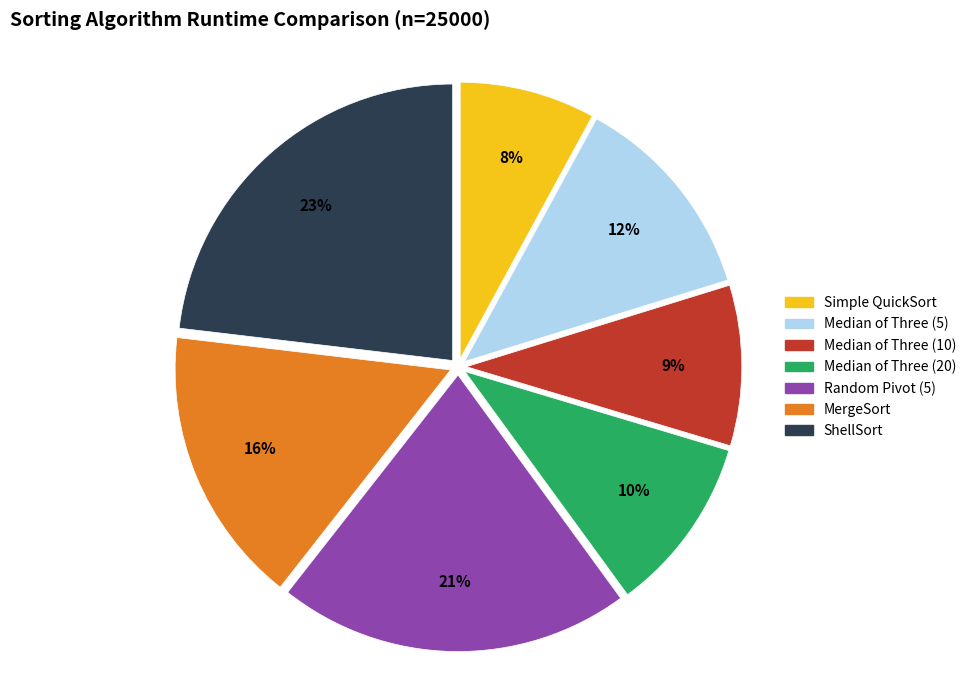

Does Median of Three (20) account for over 50% of the chart?

No